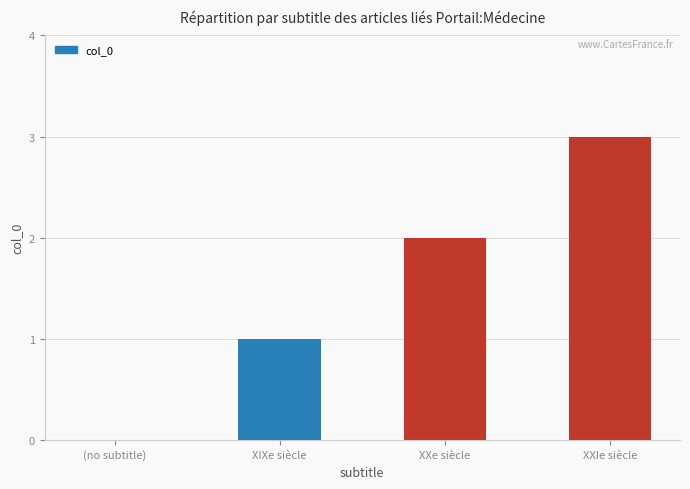

What is the sum of all values?

6